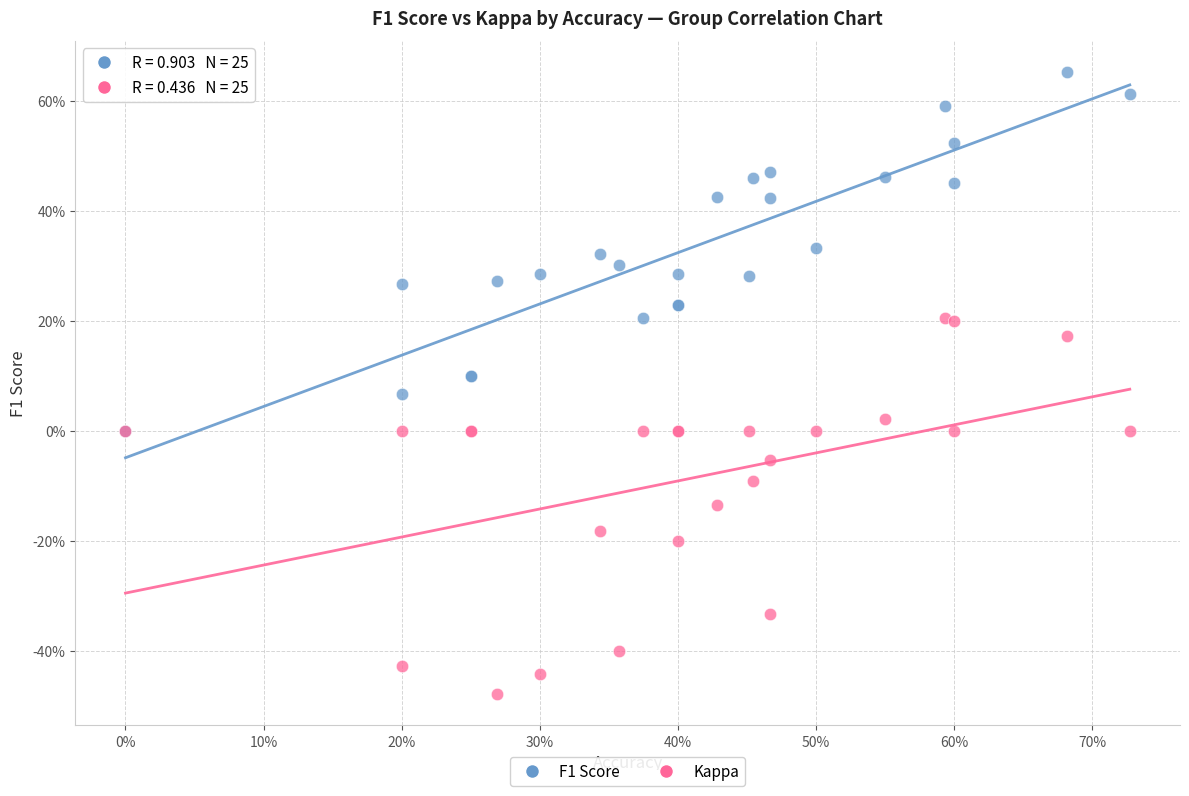

What are all the series names shown in the legend?

F1 Score, Kappa